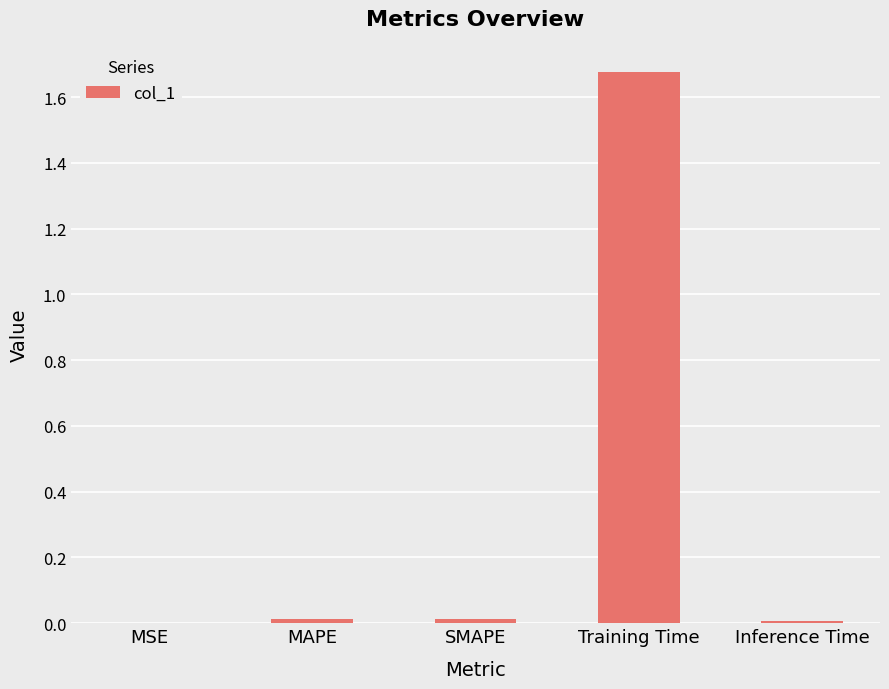

Which has a higher value, SMAPE or Training Time?

Training Time